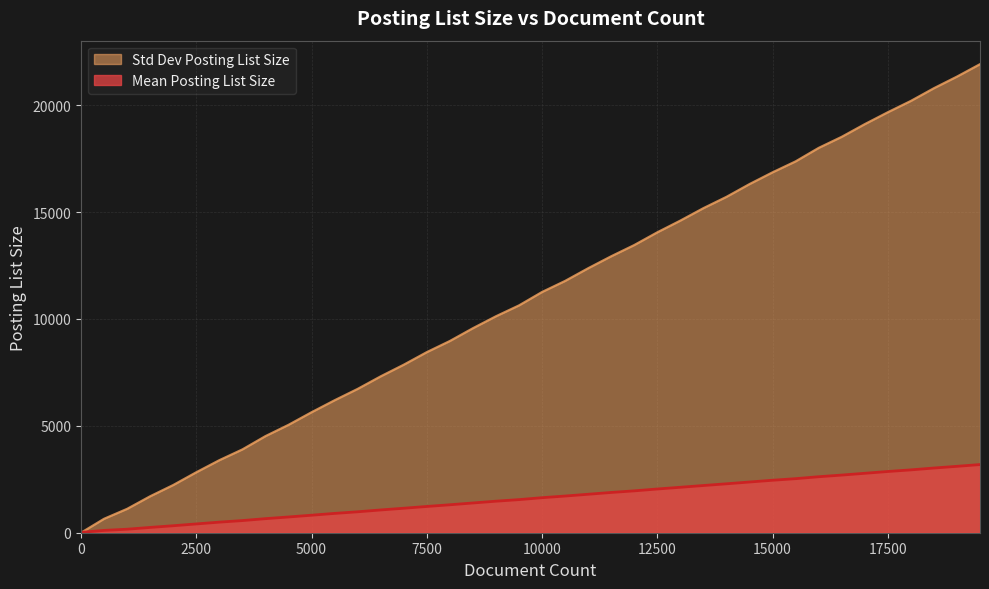

What are all the series names shown in the legend?

Std Dev Posting List Size, Mean Posting List Size